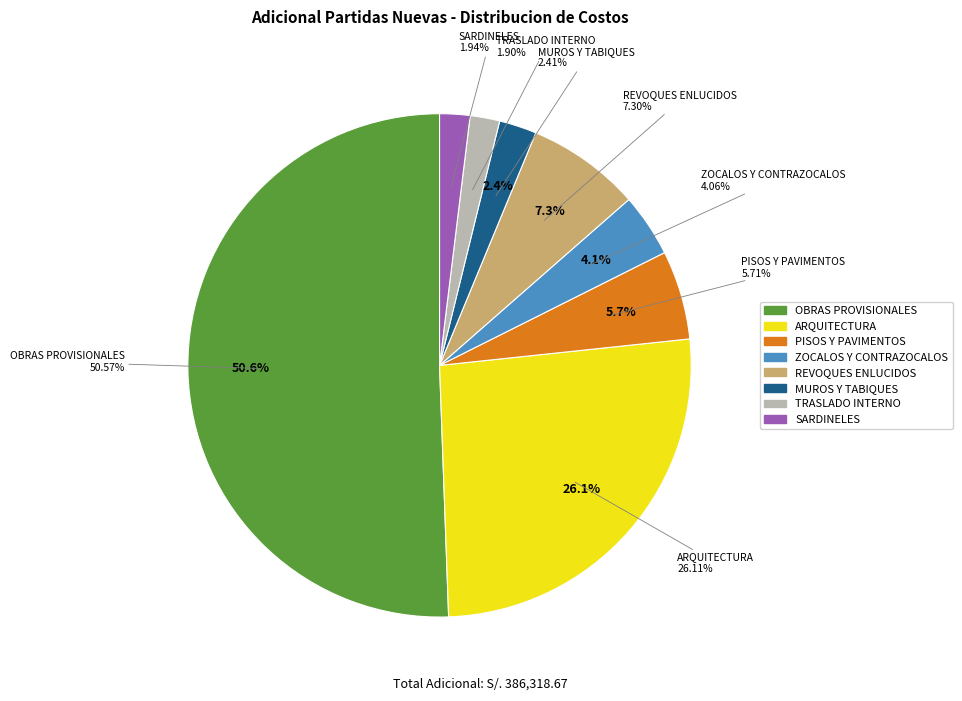

The OBRAS PROVISIONALES slice represents 38% of the pie. True or false?

False